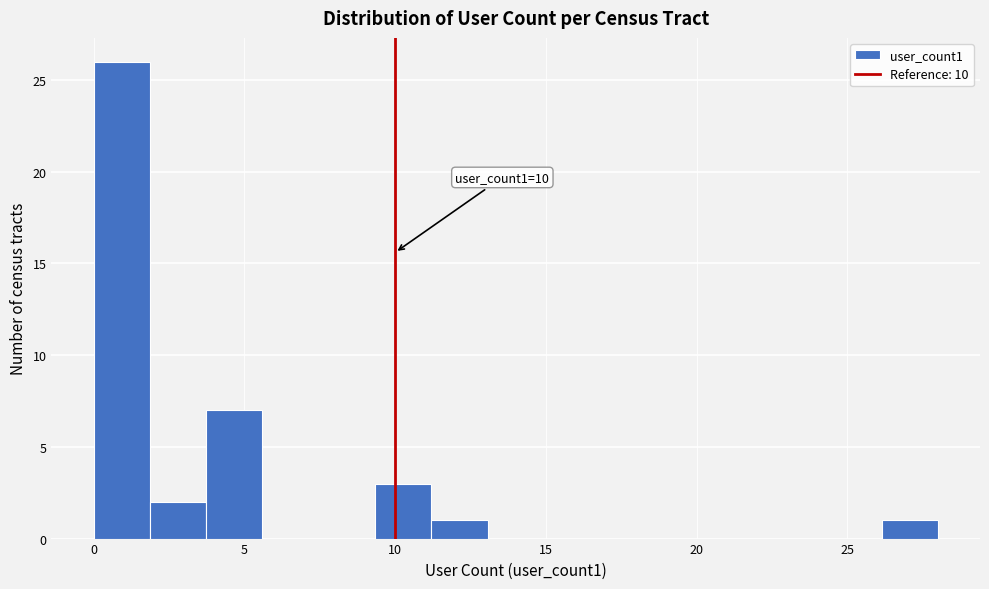

Around what value on the x-axis is the tallest bar? Give the approximate position of its centre, as read against the axis.

1.0